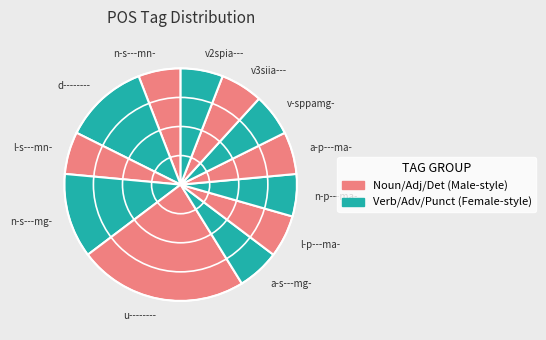

Is u-------- the majority of the pie?

No